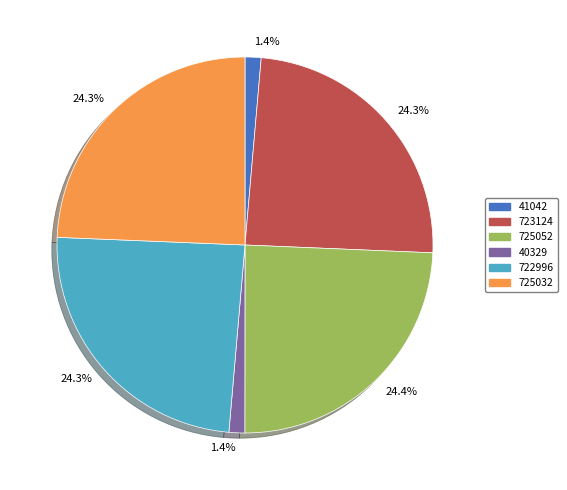

Is there a majority slice in this chart?

No